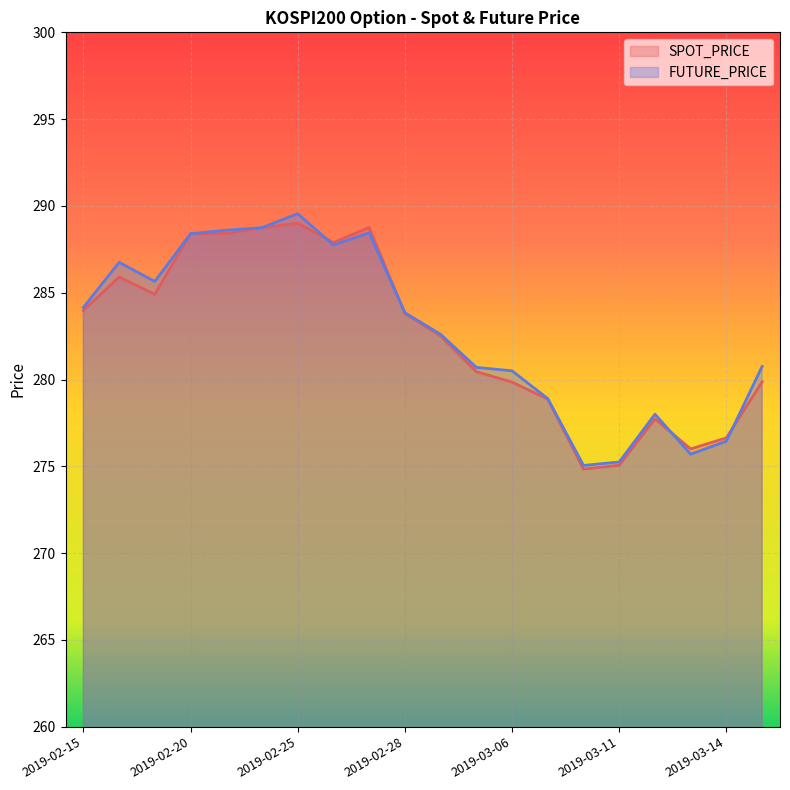

True or false: SPOT_PRICE has a value of 285.9 at 2019-02-18.

True